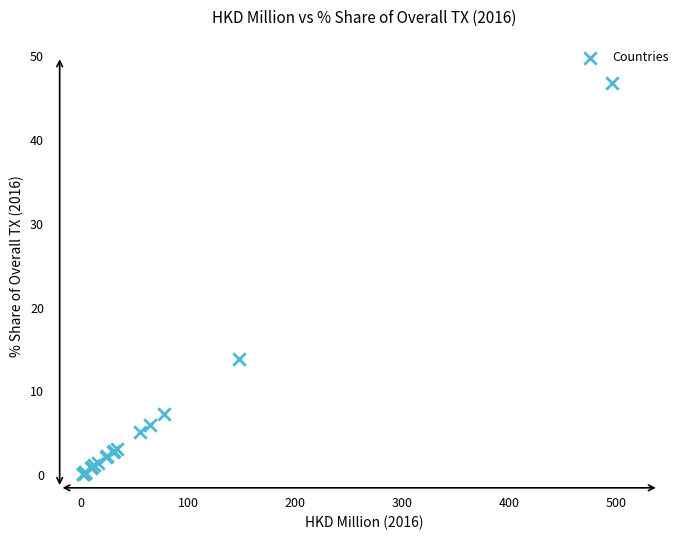

What Y value in the scatter plot is closest to 23?

13.9